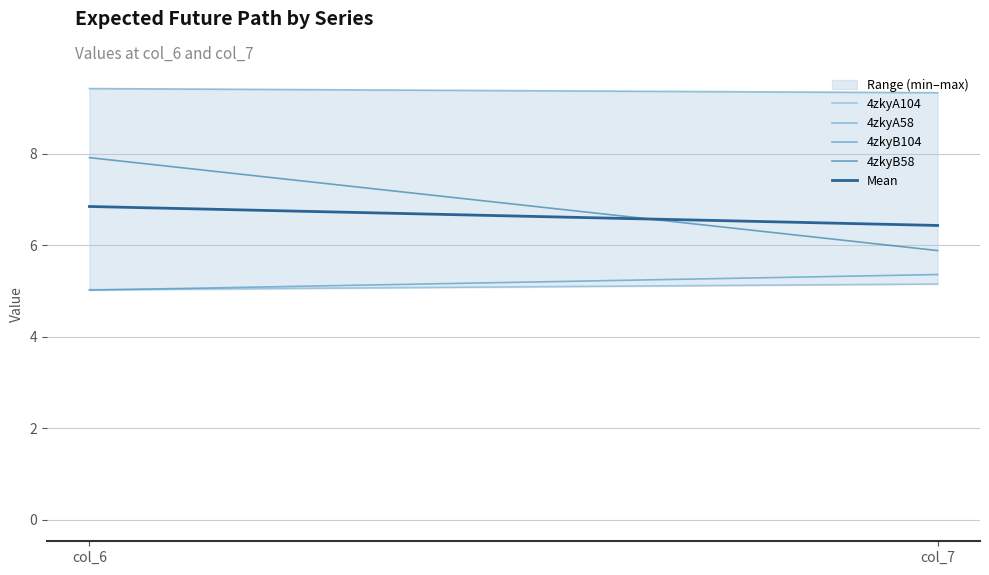

Between col_6 and col_7, which series saw the biggest shift?

4zkyB58